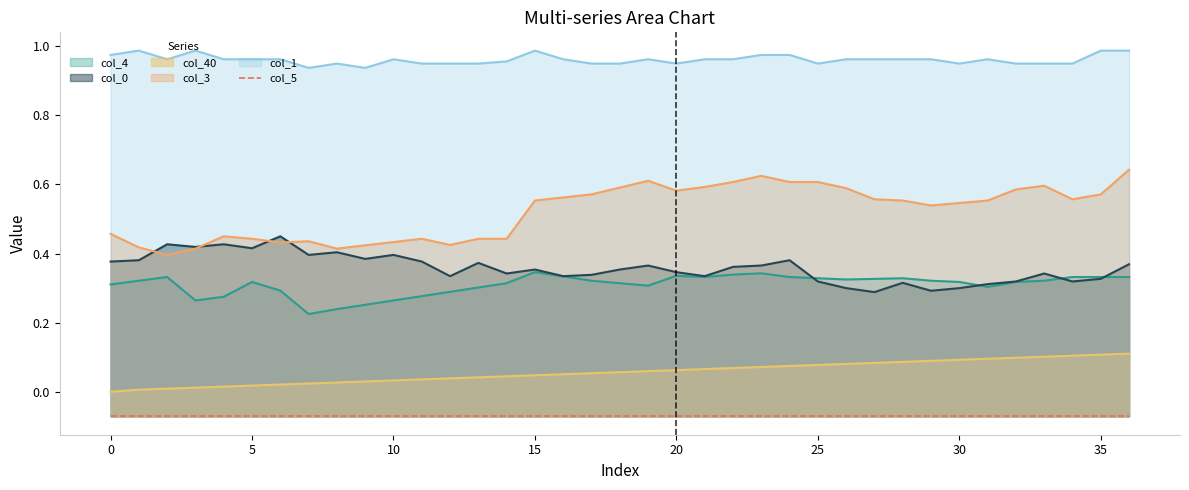

True or false: col_3 and col_1 cross at least once.

False